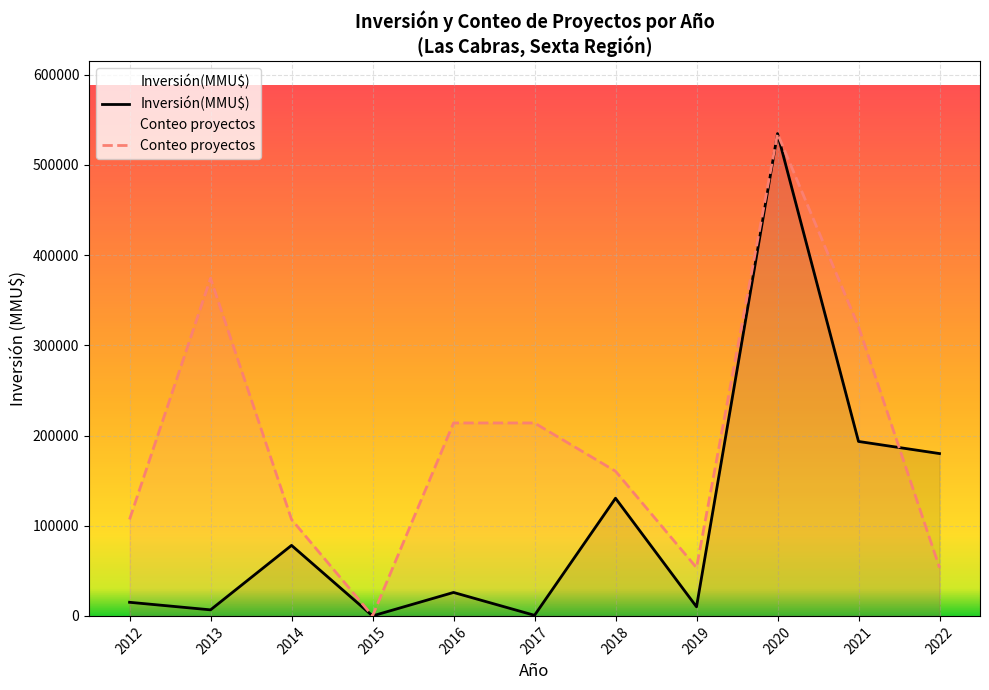

Where is the first local minimum for Inversión(MMU$)?

2013